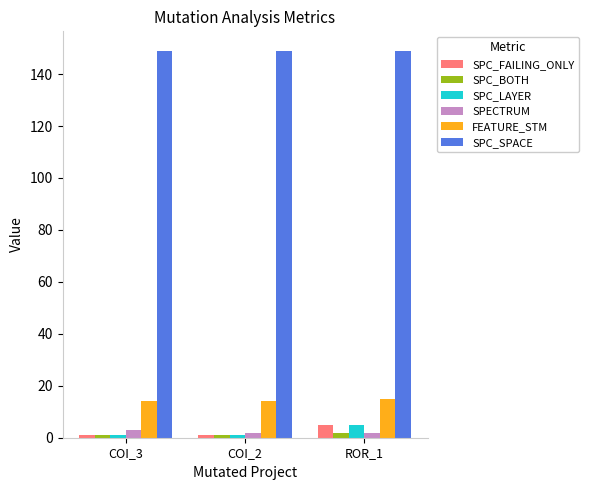

How many bars are there in total?

18